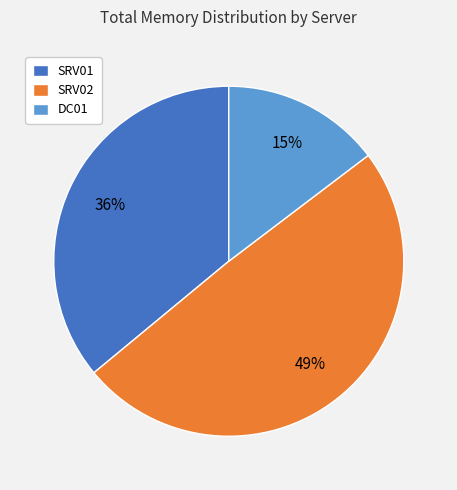

To the nearest percent, what portion does SRV01 represent?

36%